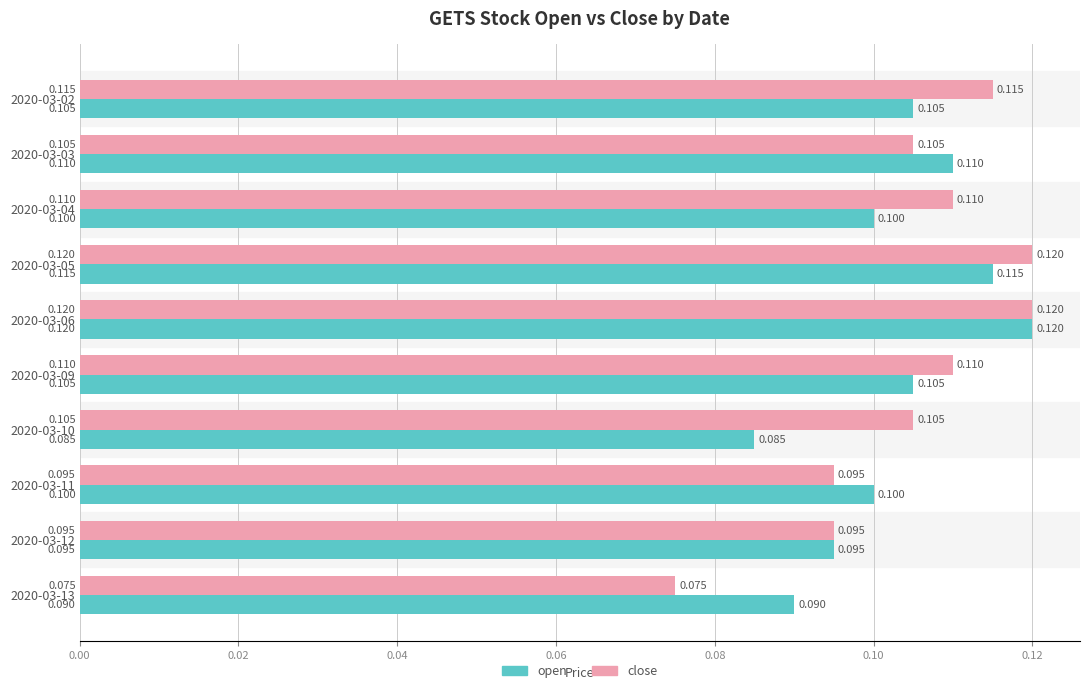

Rank the series at 2020-03-11 from lowest to highest value.

close, open